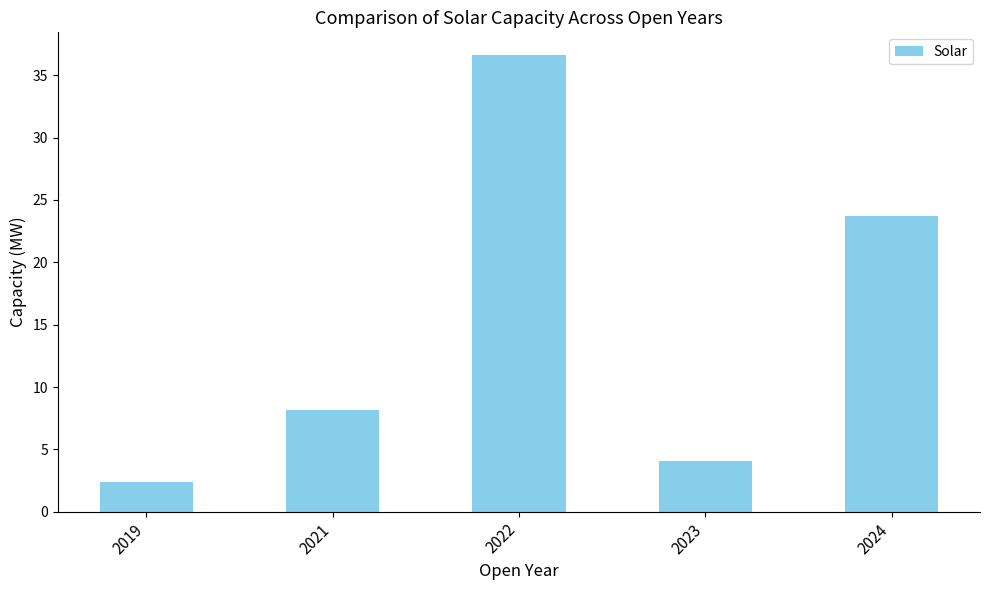

List the labels in order of value, smallest first.

2019, 2023, 2021, 2024, 2022